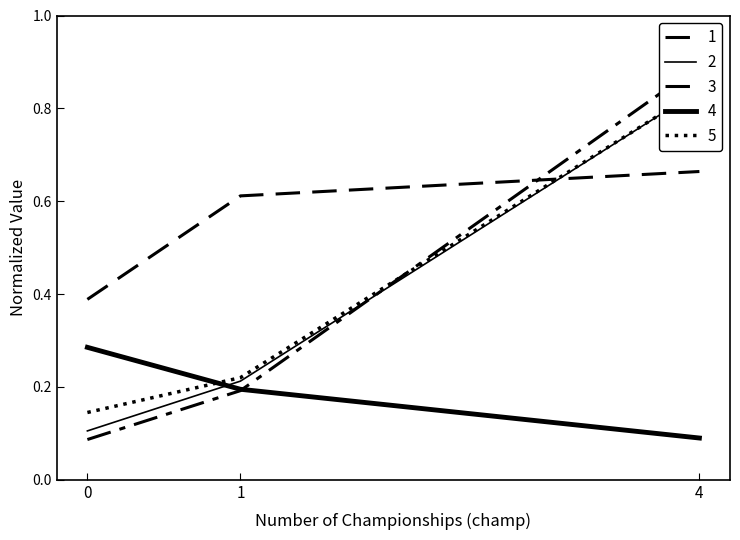

Count the w (norm) values in the range 0 to 1.

3